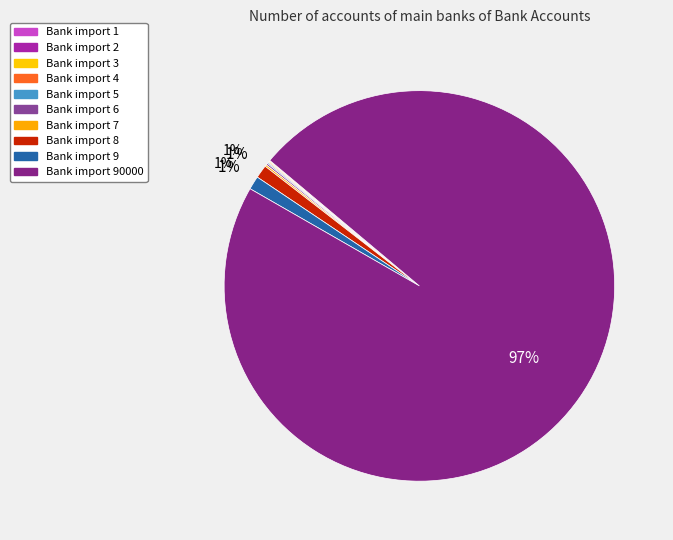

To the nearest percent, what is the difference between the largest and smallest slice percentages?

97%